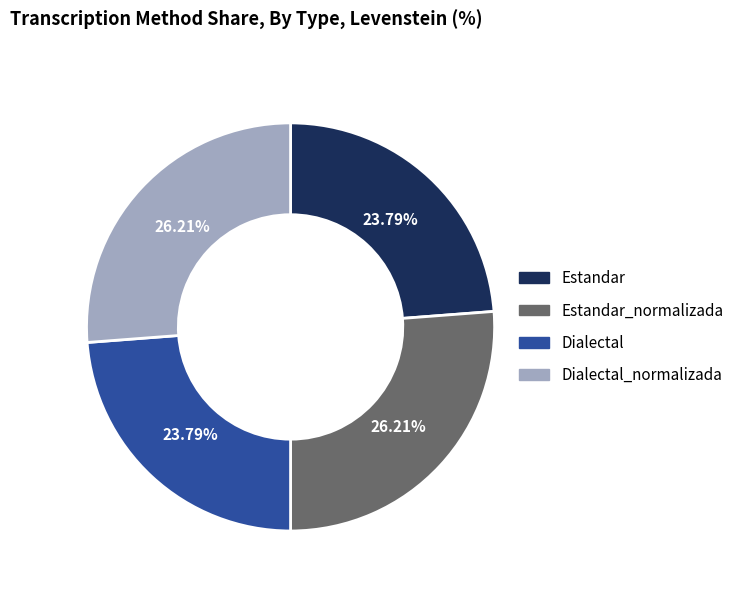

How many segments does this pie chart have?

4